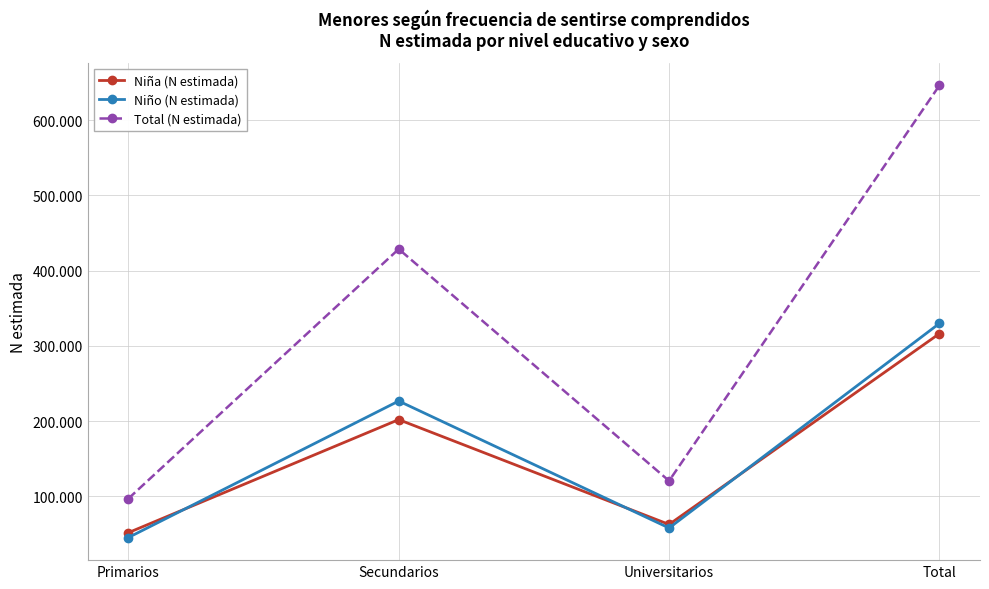

What is the spread (max minus min) of values at Primarios?

51688